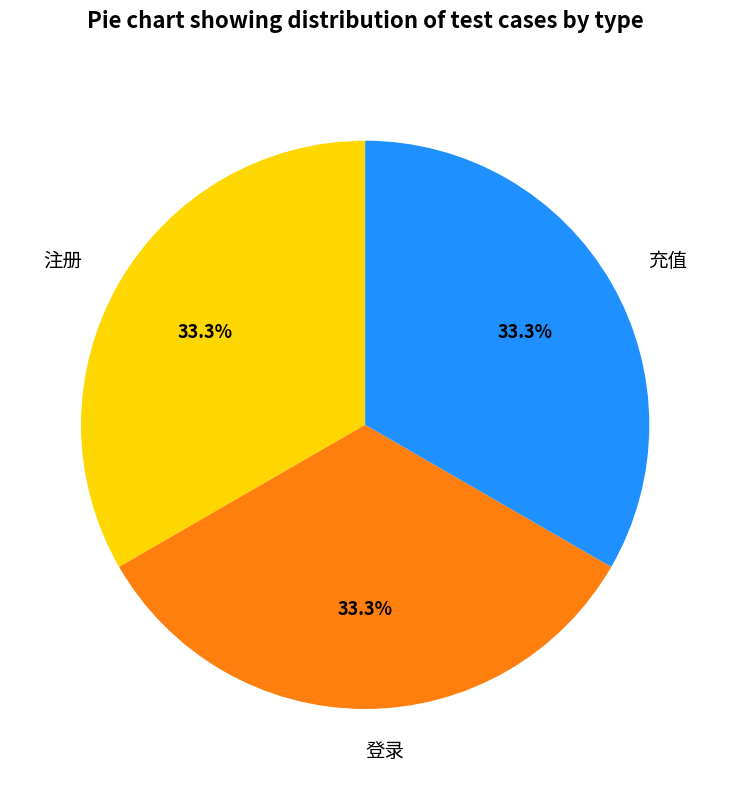

How much of the chart is everything except 登录?

66.7%